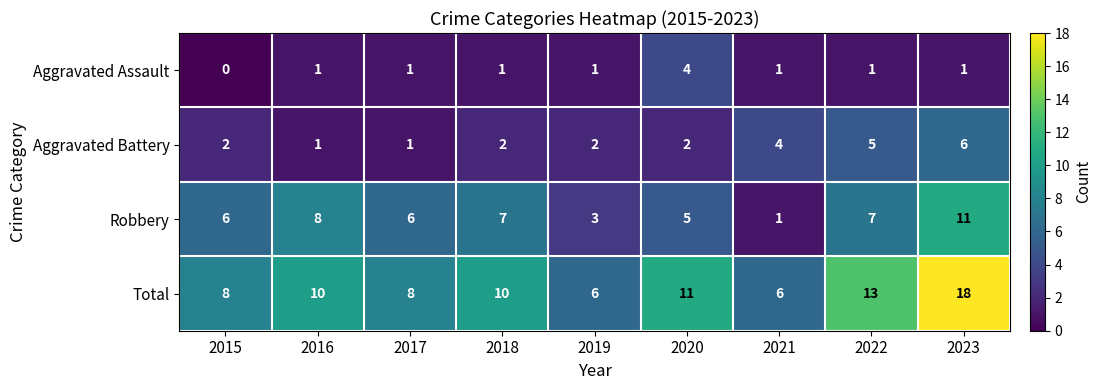

Rank the series at 2020 from highest to lowest value.

Total, Robbery, Aggravated Assault, Aggravated Battery